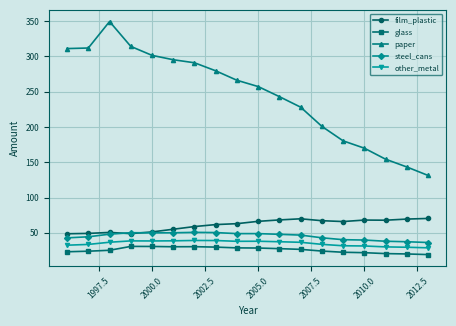

What is the minimum value for film_plastic?

48.7